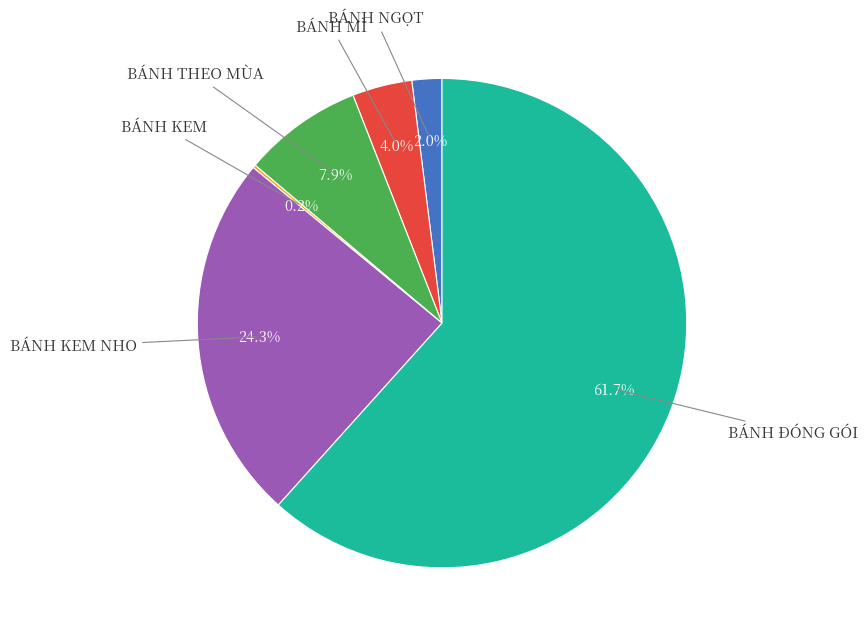

How much of the chart is everything except BÁNH MÌ?

96.0%